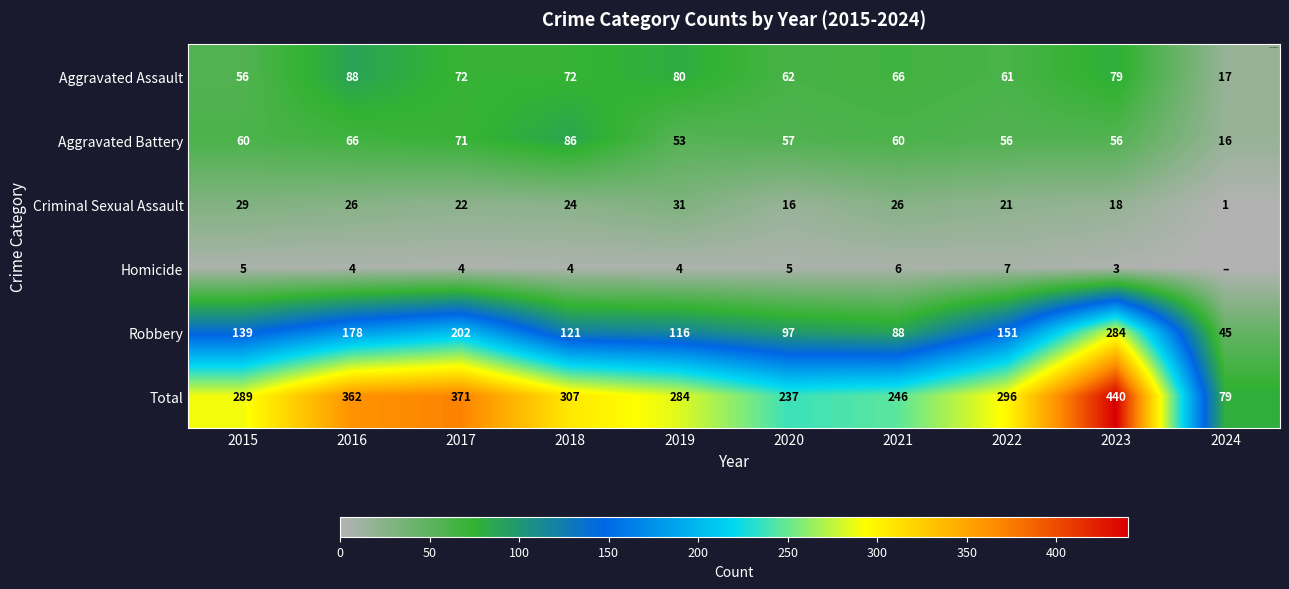

What is the sum of the Total values at 2017 and 2019?

655